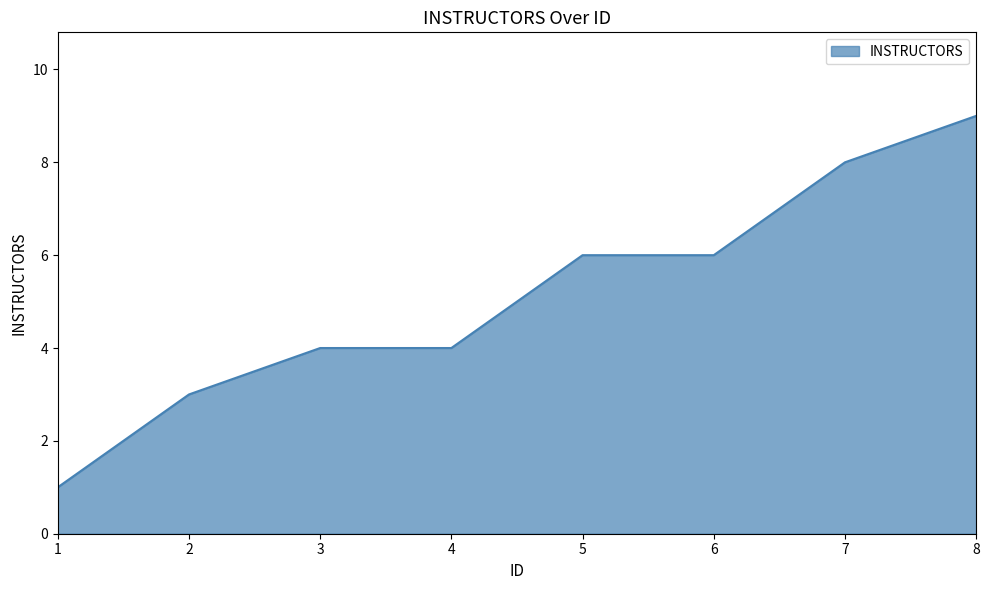

True or false: the data has more than 2 interior local peaks.

False